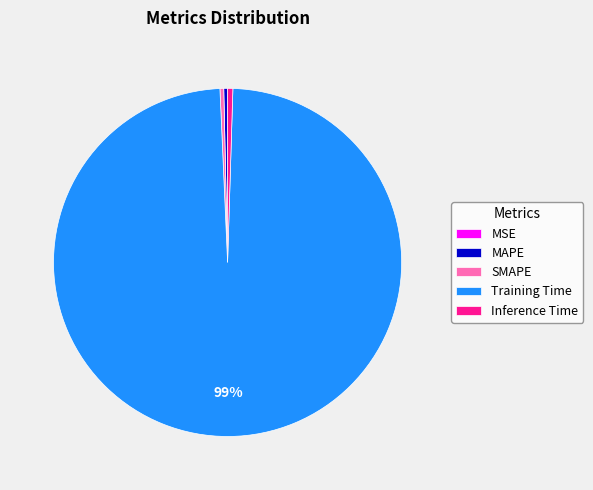

Which slice is the largest?

Training Time